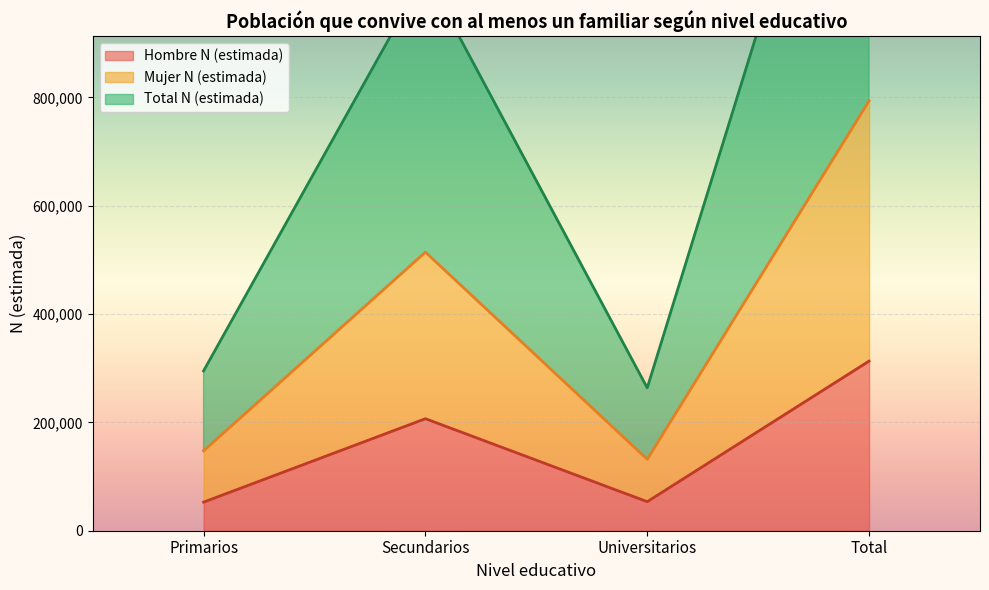

The Hombre N (estimada) series shows 53628 at Universitarios. True or false?

True